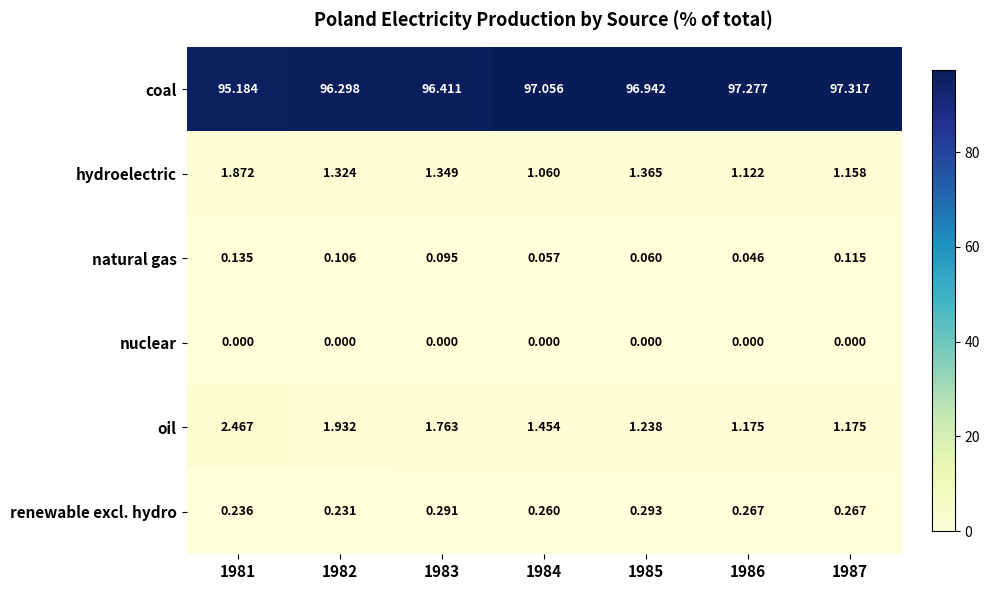

Is the value of oil at 1983 greater than the value of nuclear at 1984?

Yes